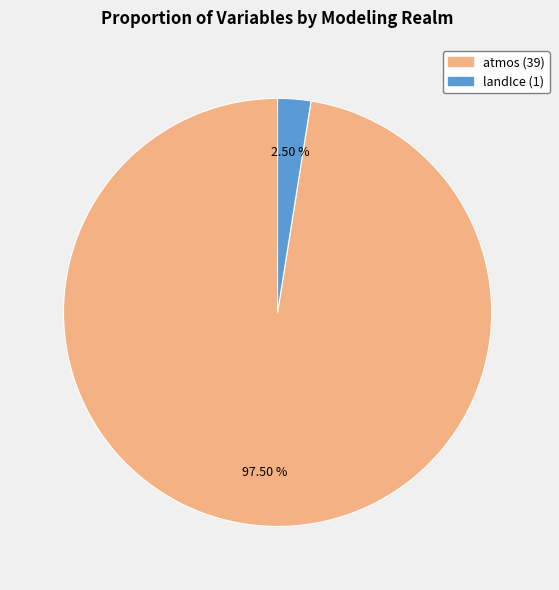

Is there a majority slice in this chart?

Yes